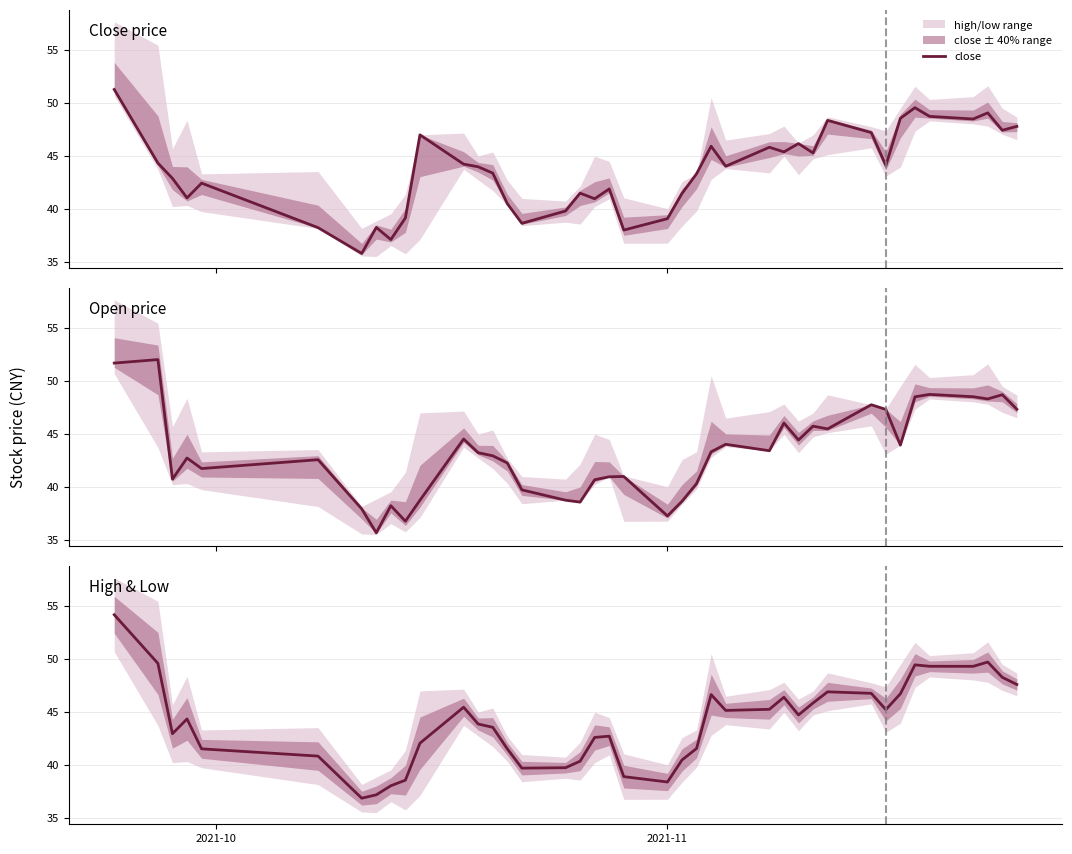

What is the maximum value for close?

51.3